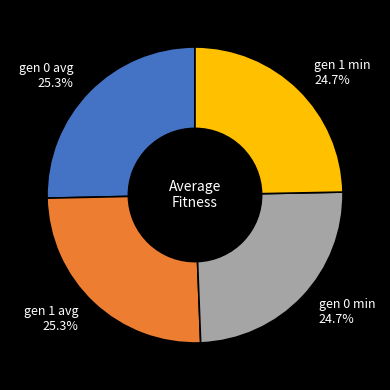

What portion of the pie excludes gen 0 avg?

74.7%